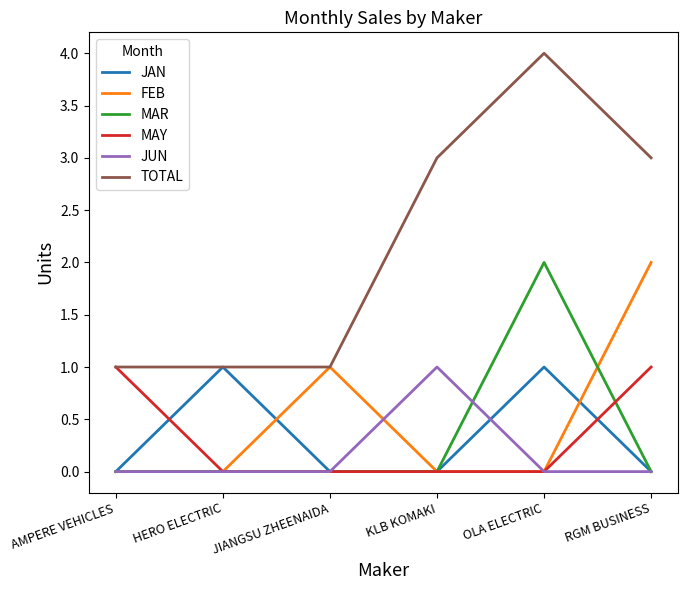

What position from the right is HERO ELECTRIC?

5